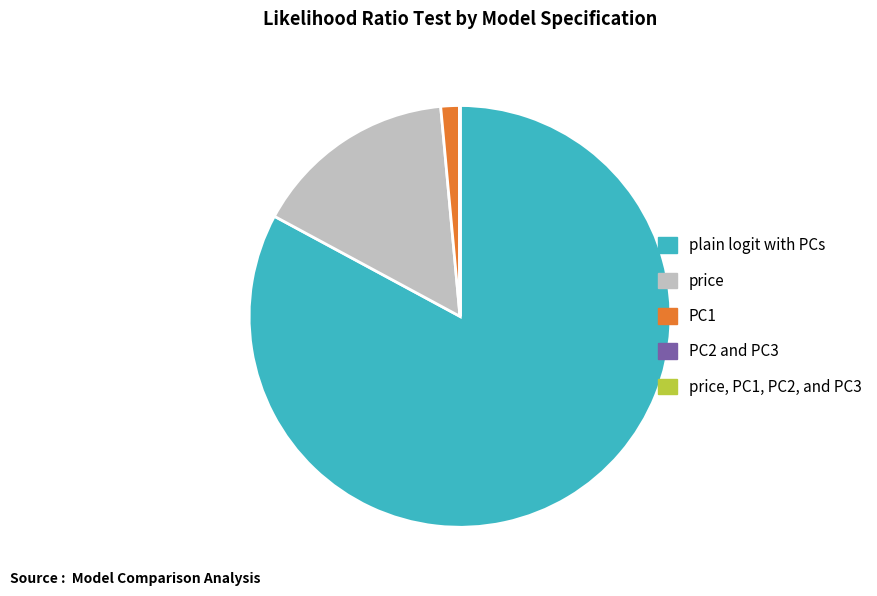

Does price account for over 50% of the chart?

No